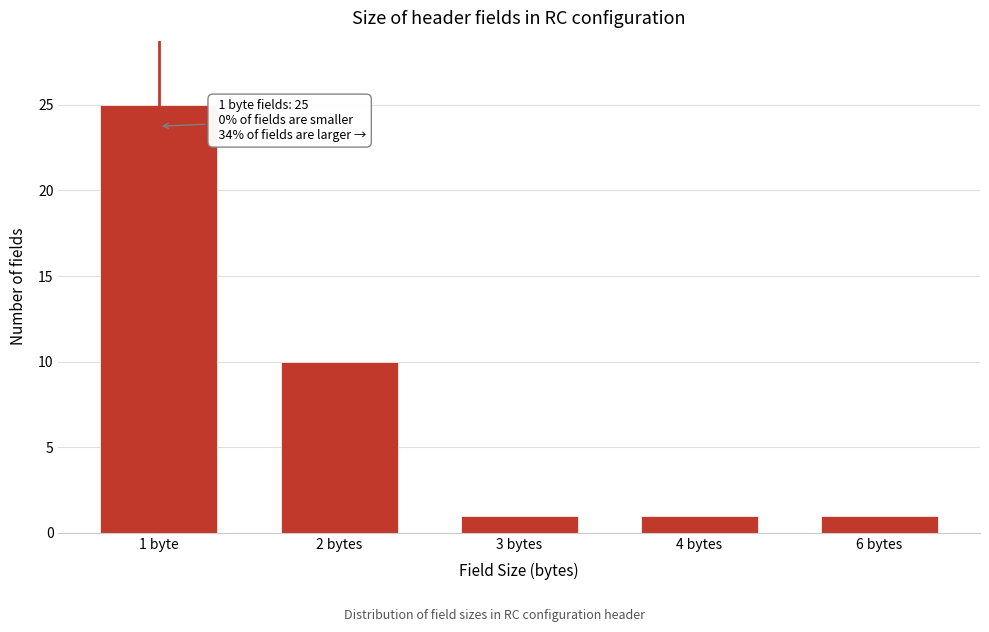

Reading left to right, list all the values displayed in this chart.

25	10	1	1	1